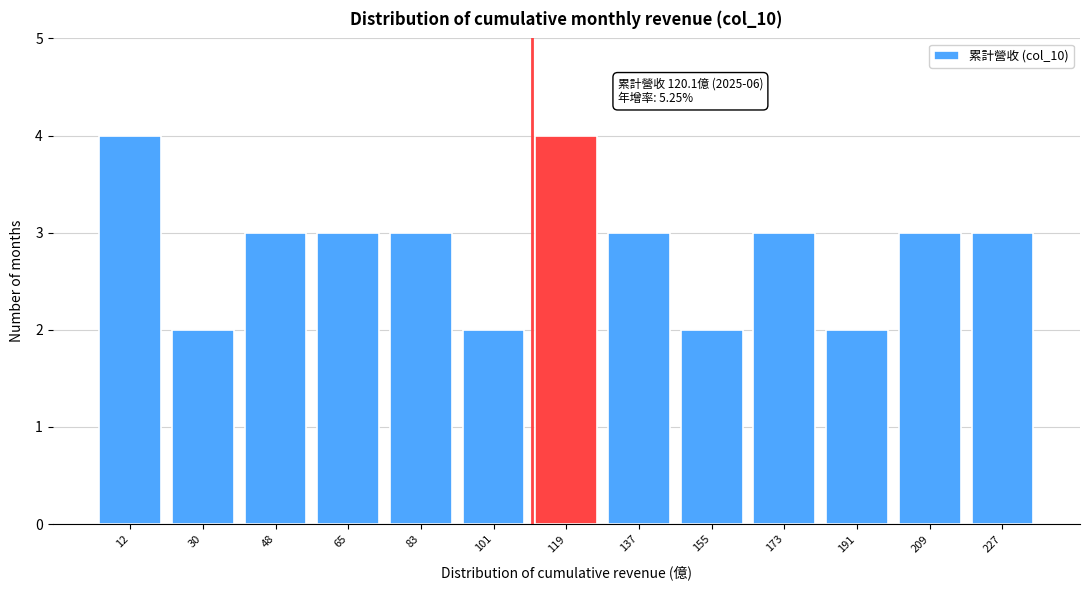

Reading left to right, what are all the values shown in this chart?

4	2	3	3	3	2	4	3	2	3	2	3	3